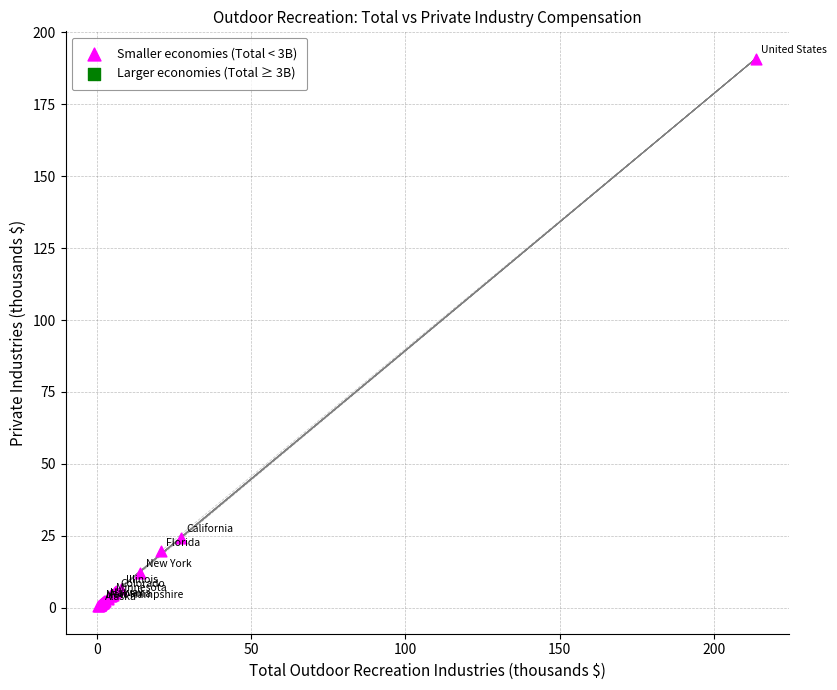

What Y value in the scatter plot is closest to 95?

24.2